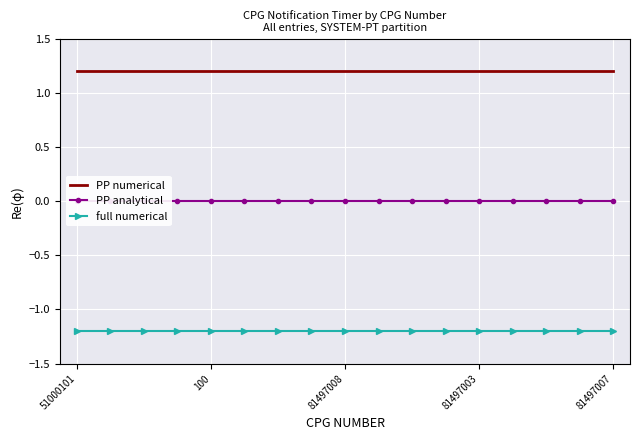

What is the minimum value for full numerical?

-1.2